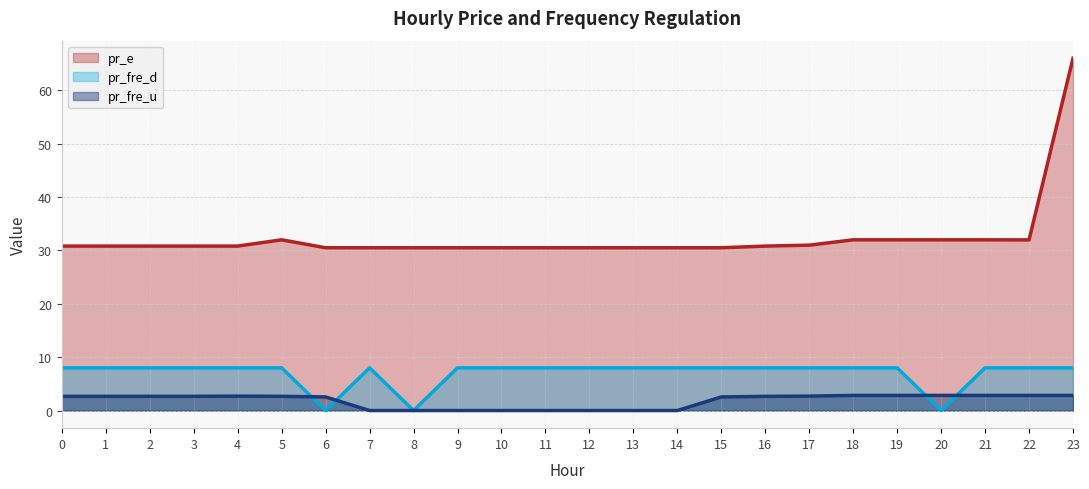

How many lines are shown in the chart?

3